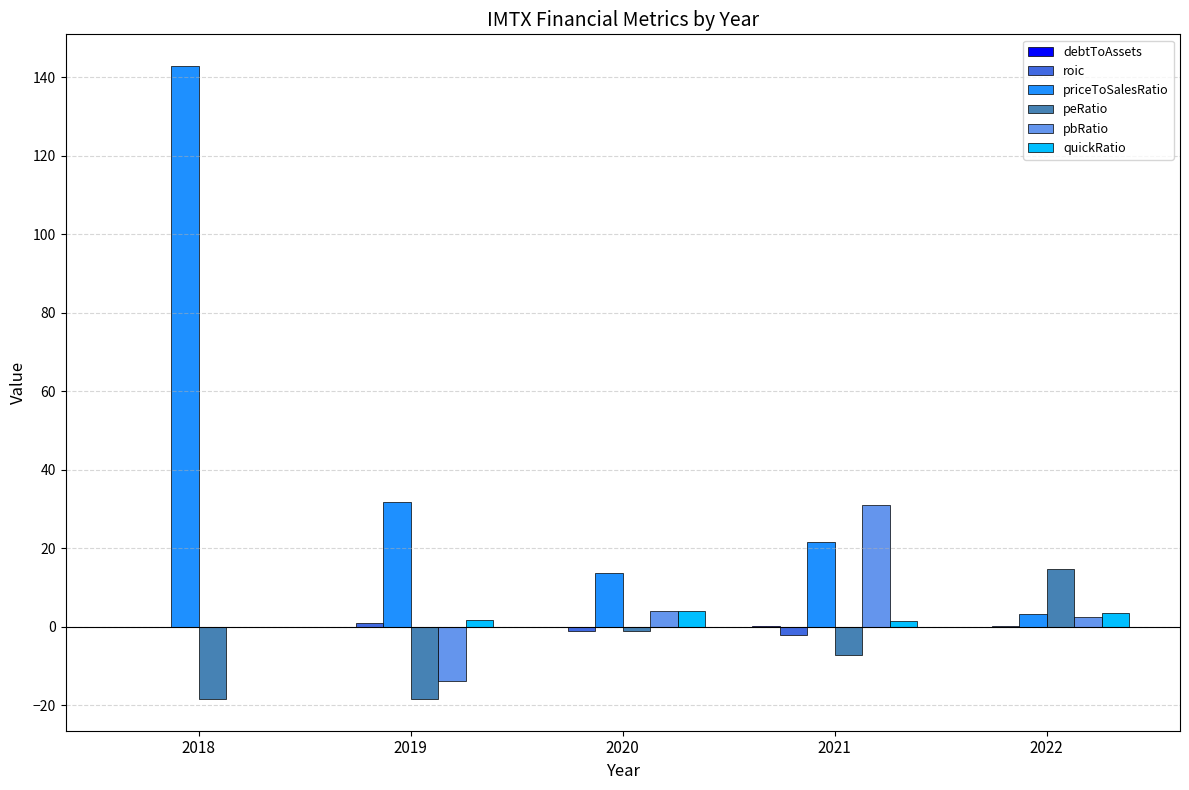

Which series has the largest total across all categories?

priceToSalesRatio